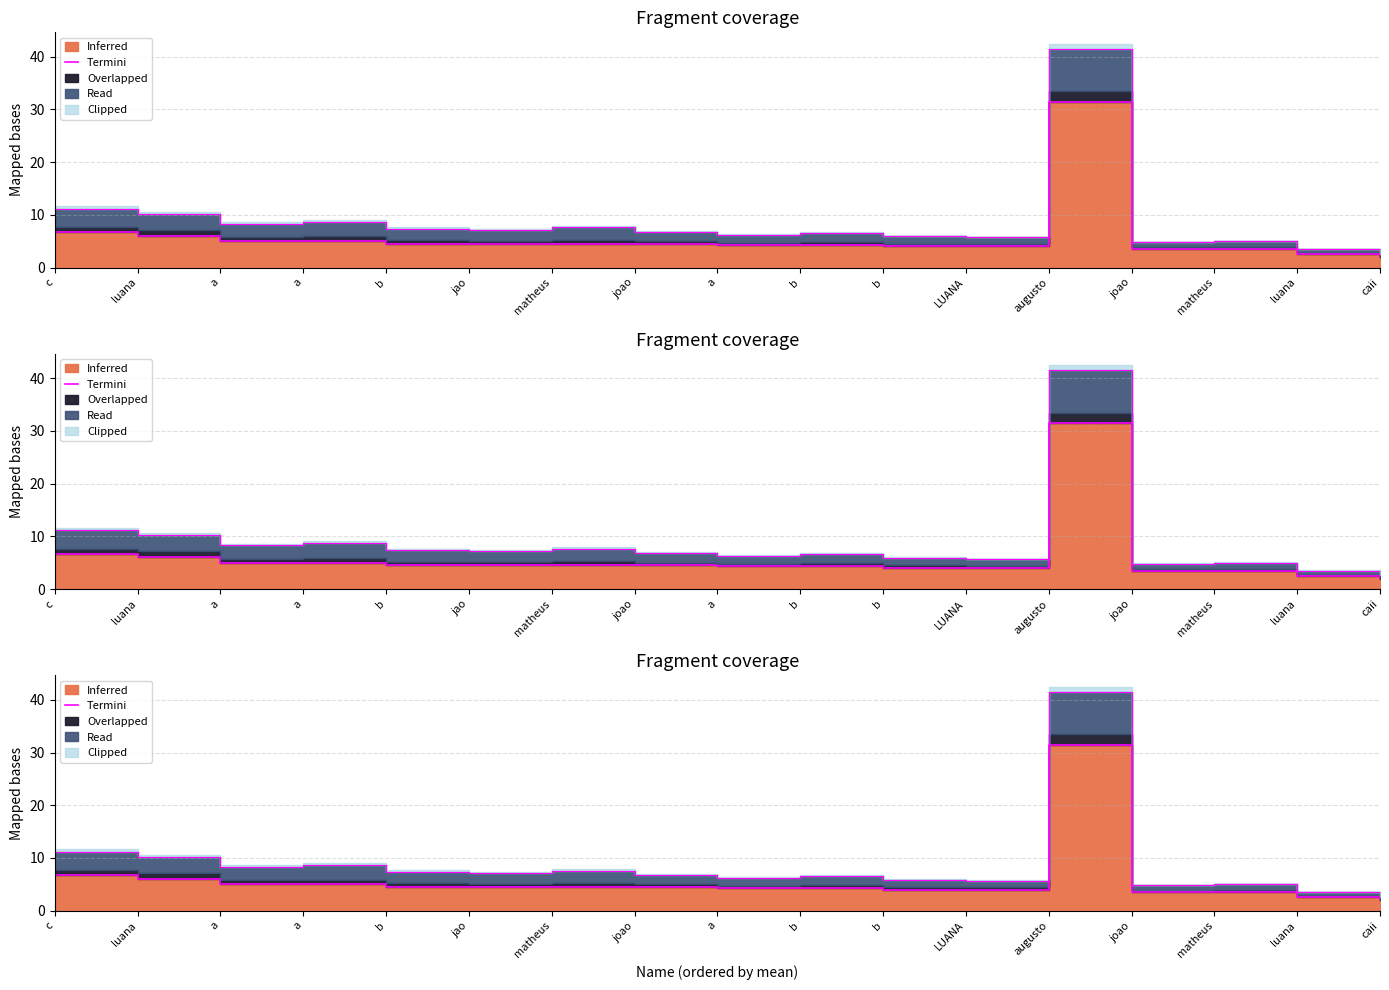

What is the label of the 4th point from the right?

joao